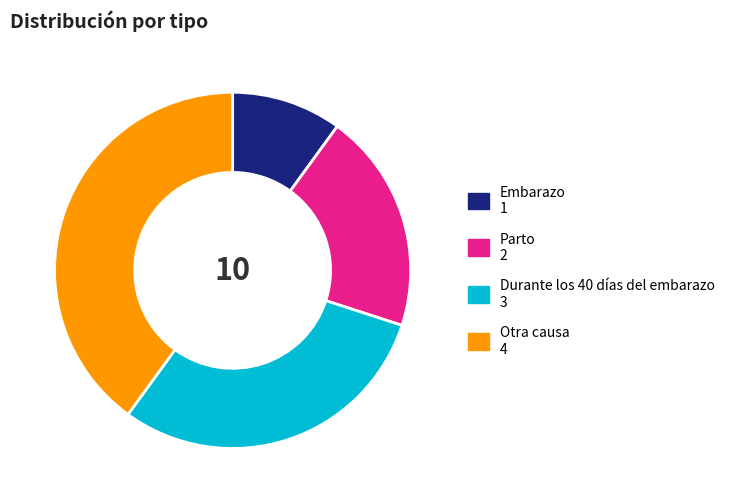

Is there a majority slice in this chart?

No